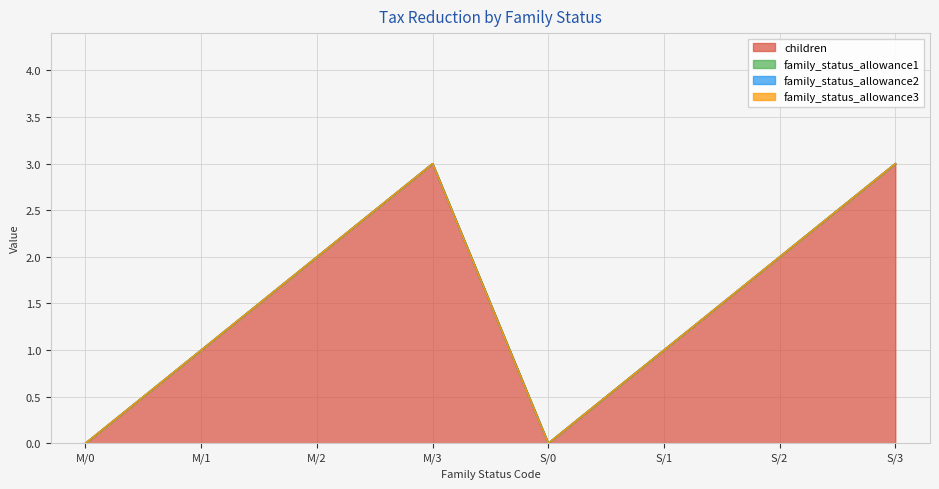

Reading right to left, what are all the values shown in this chart?

children: S/3=3	S/2=2	S/1=1	S/0=0	M/3=3	M/2=2	M/1=1	M/0=0
family_status_allowance1: S/3=0	S/2=0	S/1=0	S/0=0	M/3=0	M/2=0	M/1=0	M/0=0
family_status_allowance2: S/3=0	S/2=0	S/1=0	S/0=0	M/3=0	M/2=0	M/1=0	M/0=0
family_status_allowance3: S/3=0	S/2=0	S/1=0	S/0=0	M/3=0	M/2=0	M/1=0	M/0=0